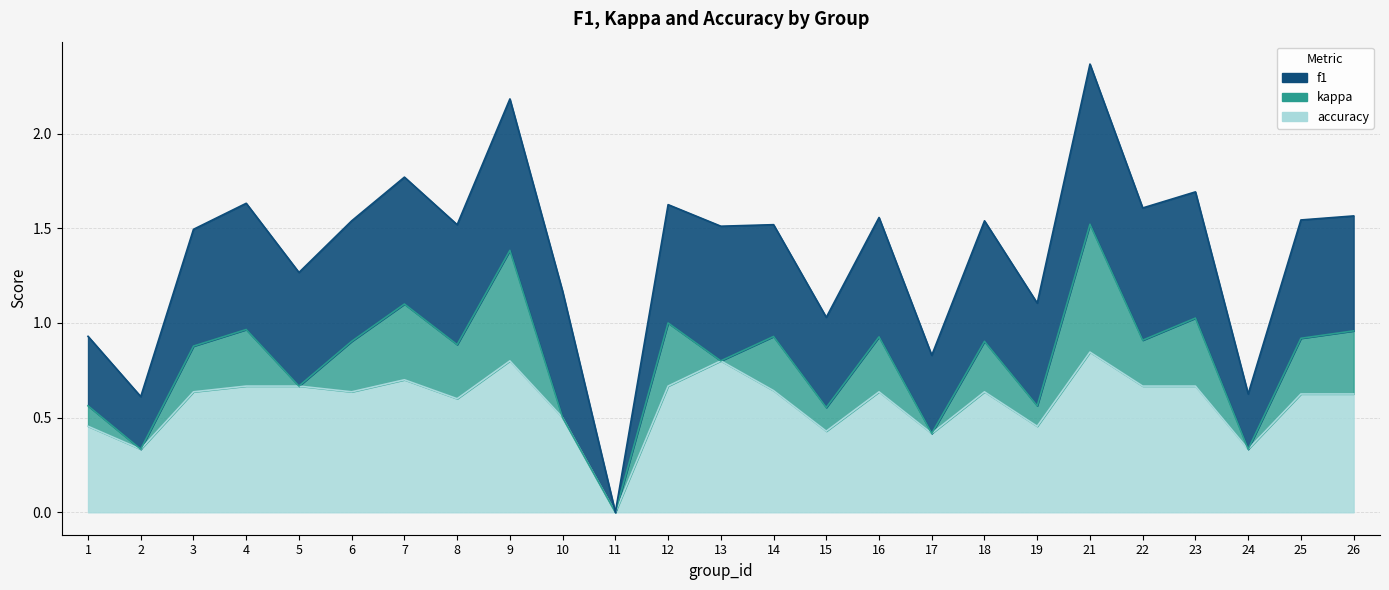

The kappa series shows 0.3 at 10. True or false?

False